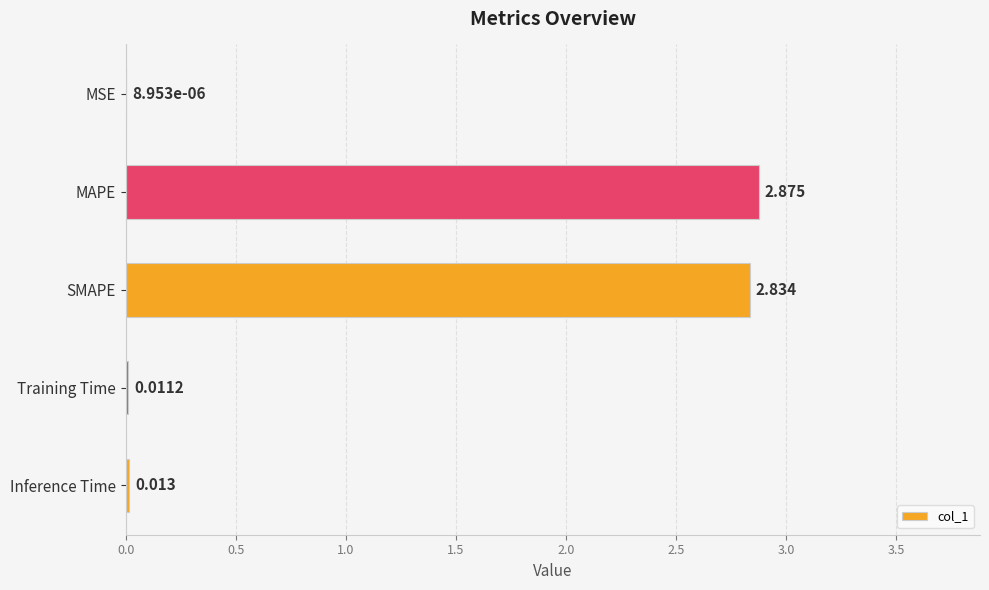

At which category does the chart reach its peak across all series?

MAPE